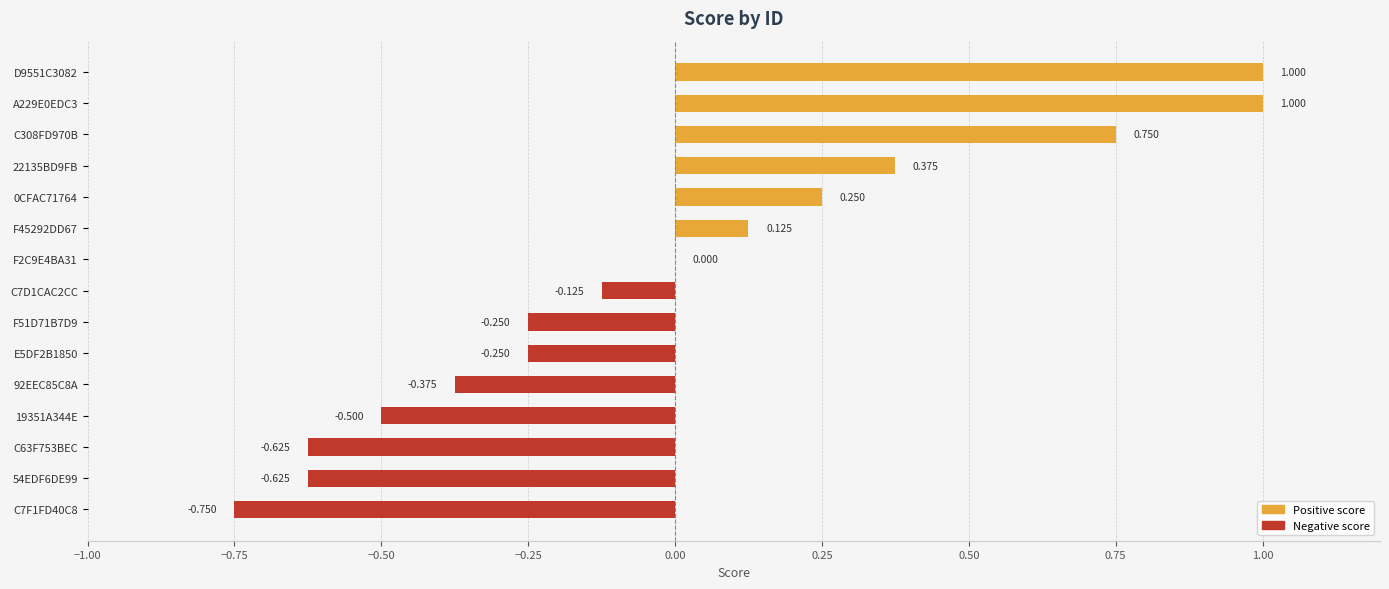

Are the bars horizontal?

Yes